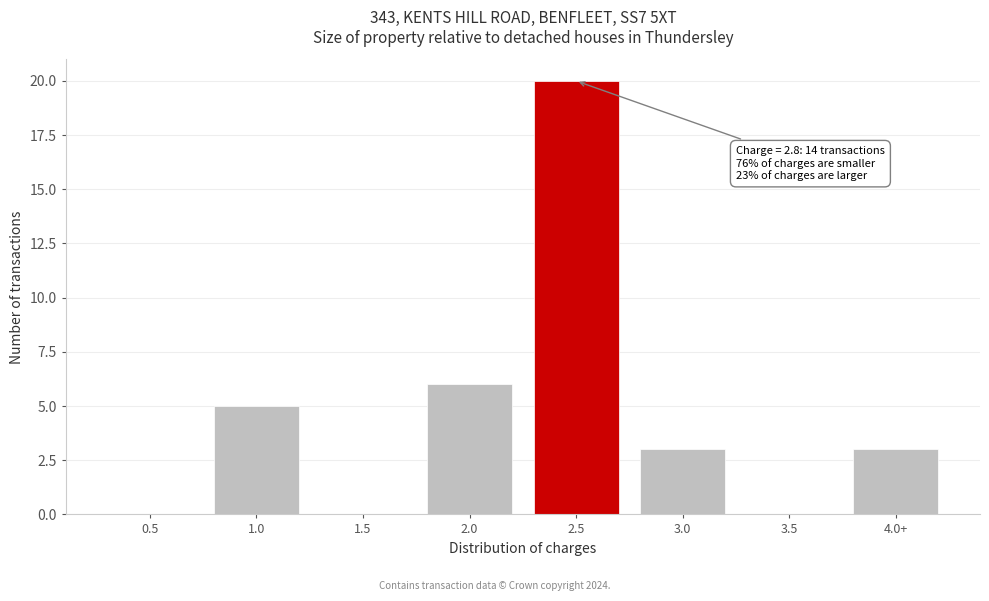

Reading right to left, extract all data points from this chart.

4.0+=3	3.5=0	3.0=3	2.5=20	2.0=6	1.5=0	1.0=5	0.5=0